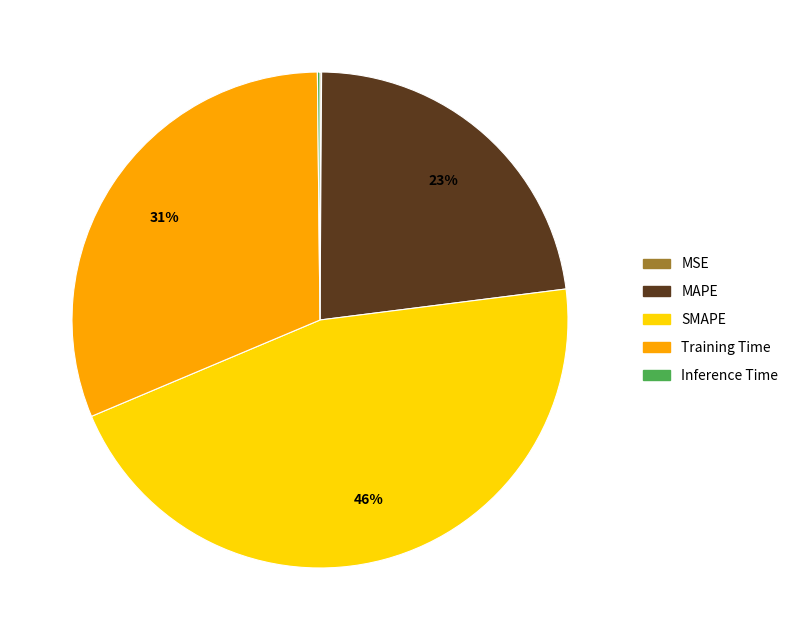

Does MAPE account for over 50% of the chart?

No